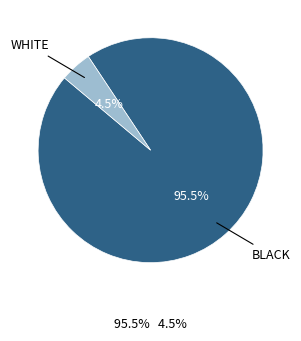

Which has a higher value, WHITE or BLACK?

BLACK